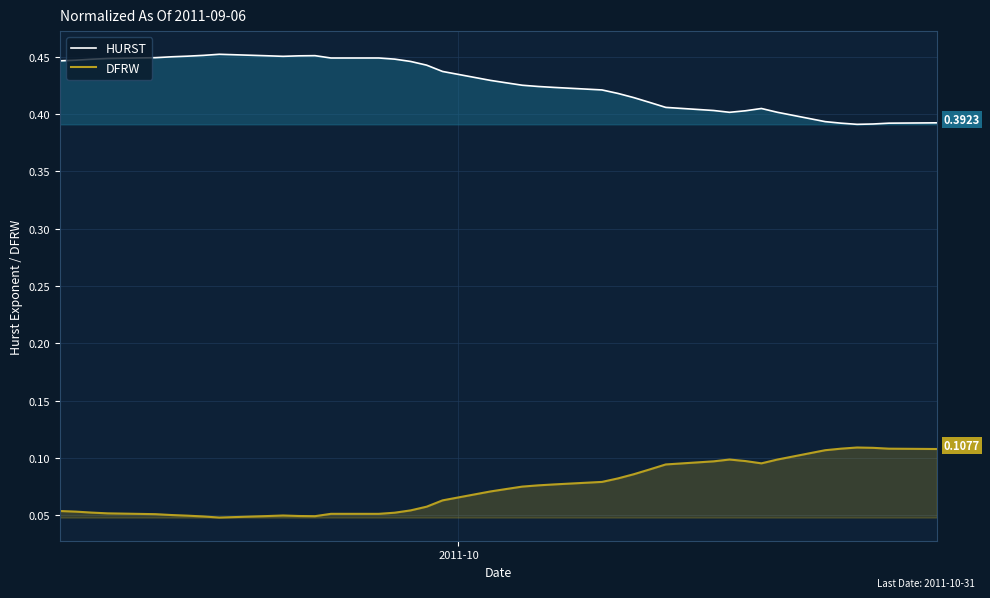

Rank the series by their average value, from lowest to highest.

DFRW, HURST